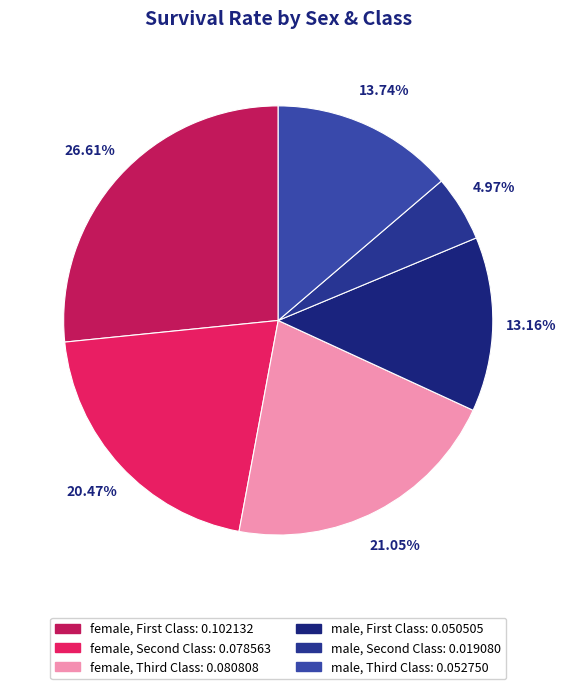

Which slice is the largest?

female, First Class